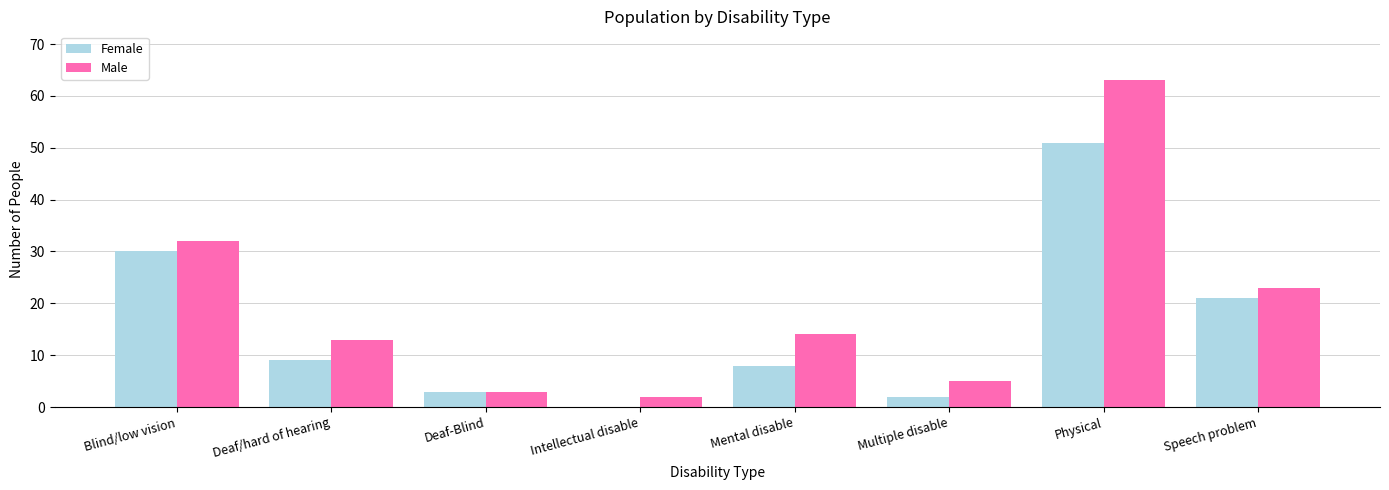

How many groups of bars are there?

8